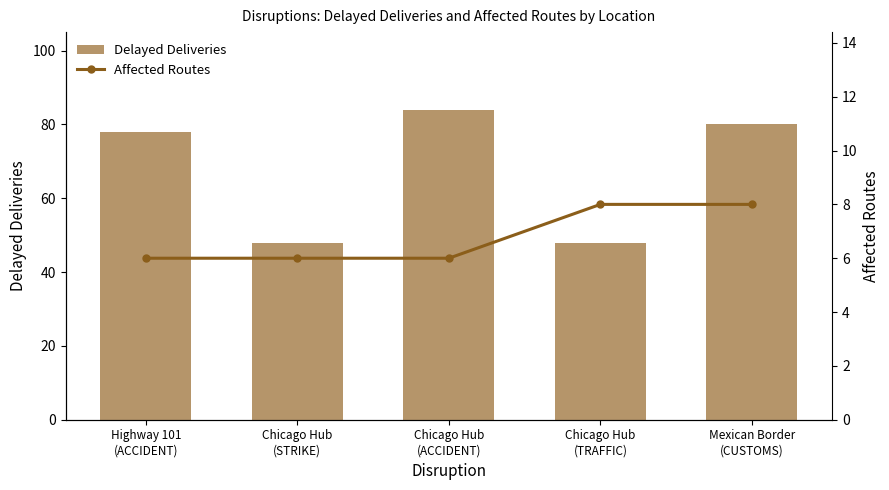

What is the sum of all Delayed Deliveries values?

338